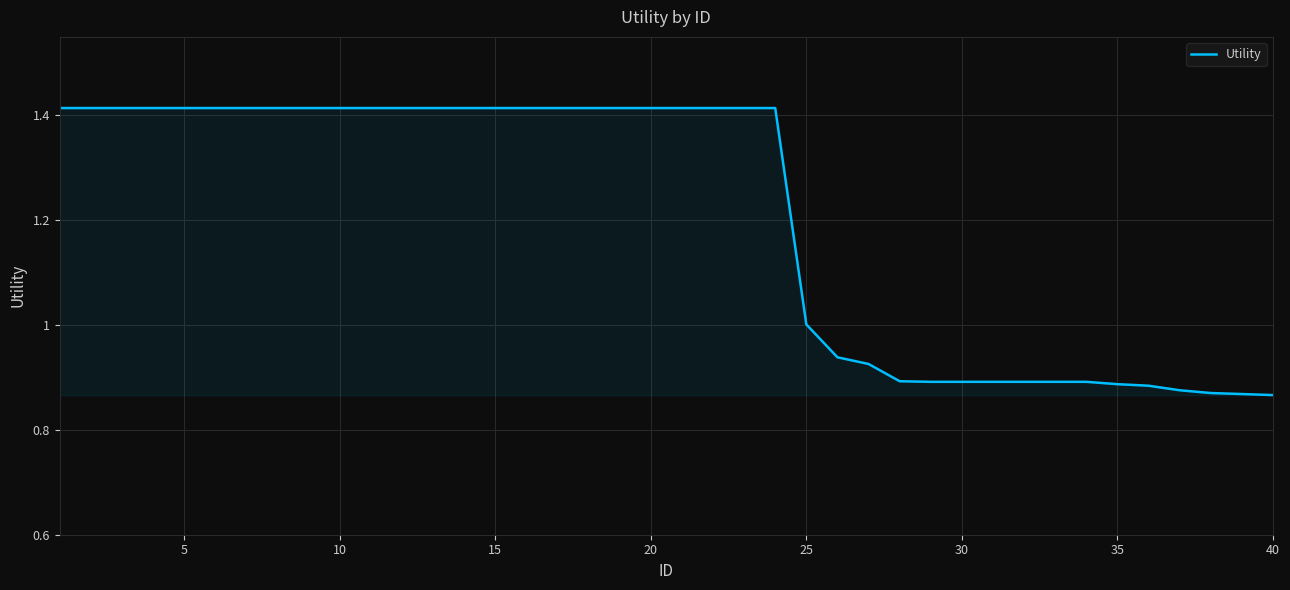

What is the difference between the maximum and minimum values?

0.5